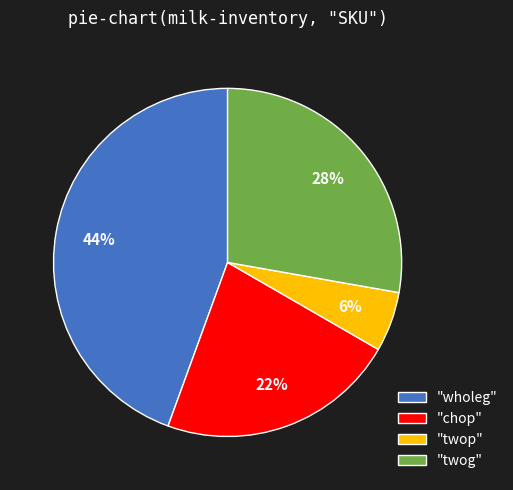

Between "twog" and "chop", which is larger?

"twog"